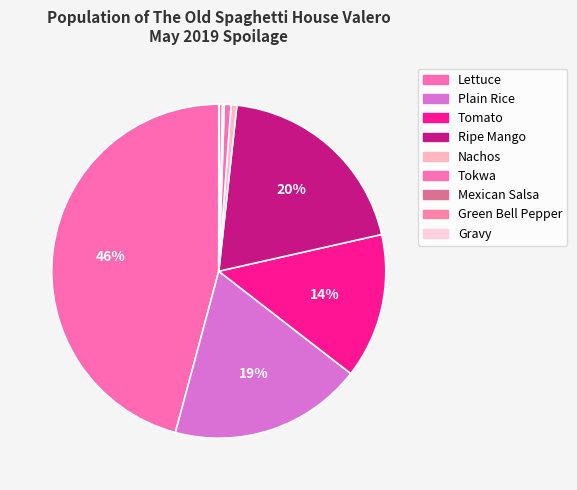

Between Gravy and Ripe Mango, which is larger?

Ripe Mango